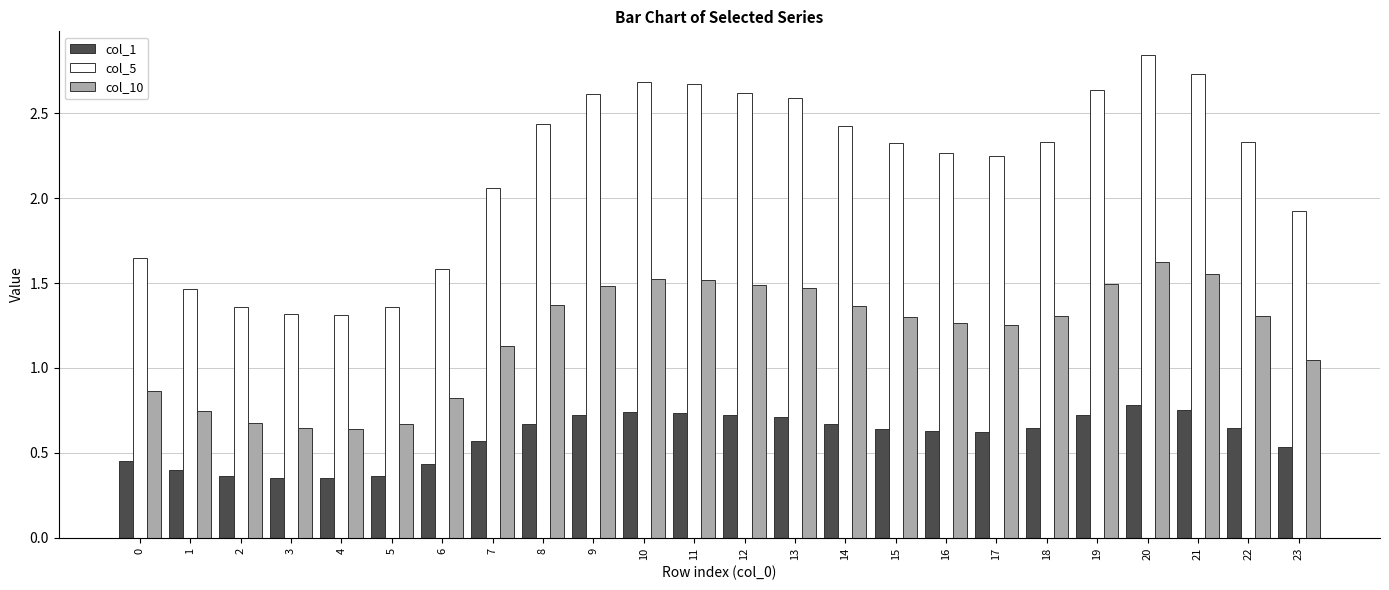

True or false: col_1 has a value of 0.3 at 18.

False